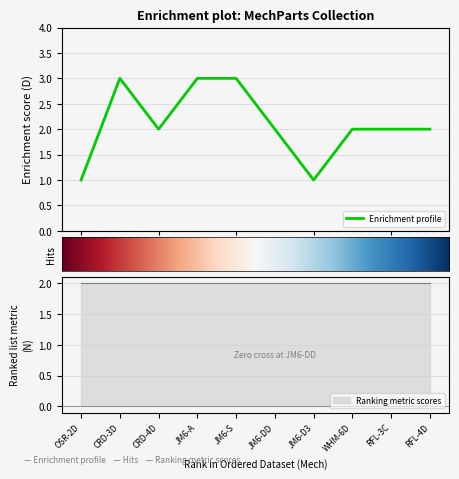

How many lines are shown in the chart?

1